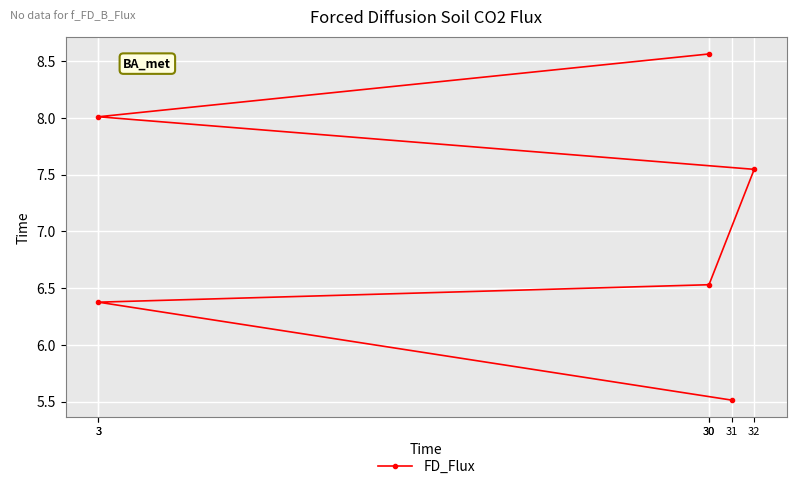

True or false: there are more than 2 points higher than both neighbors.

False